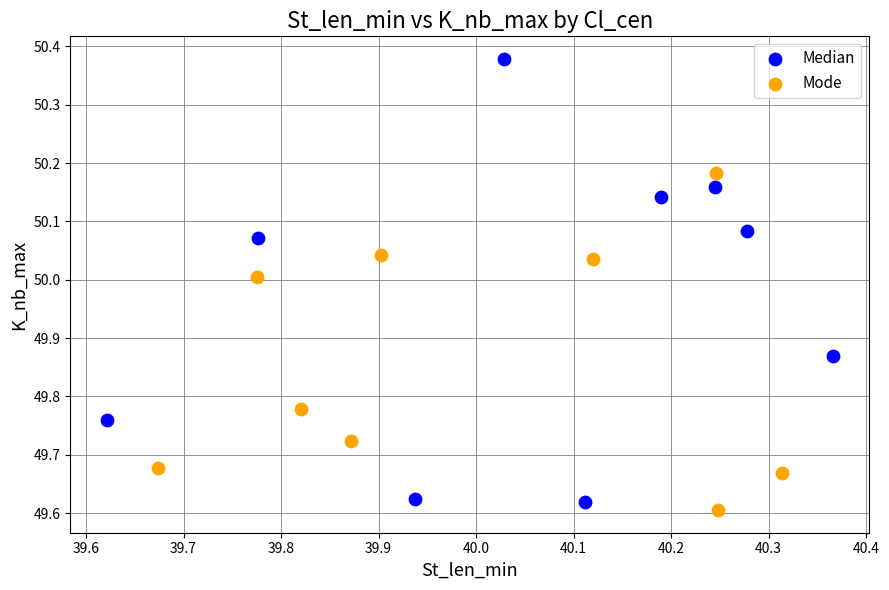

Which series has the largest Y range (max minus min)?

Median